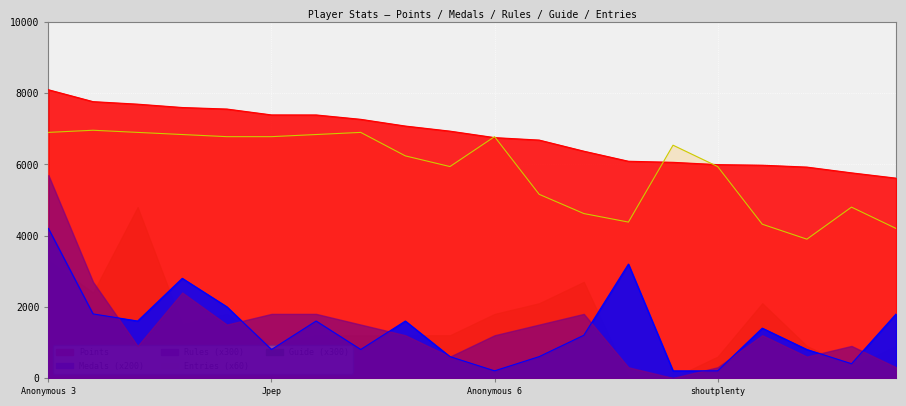

What is the maximum value shown in the chart?

8098